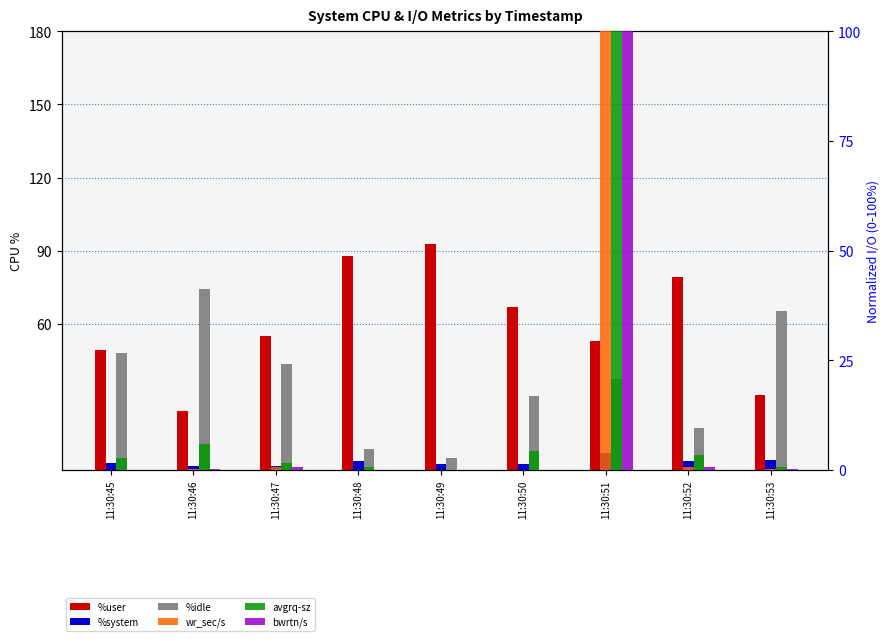

The value of %user at 11:30:51 is 52.9. True or false?

True